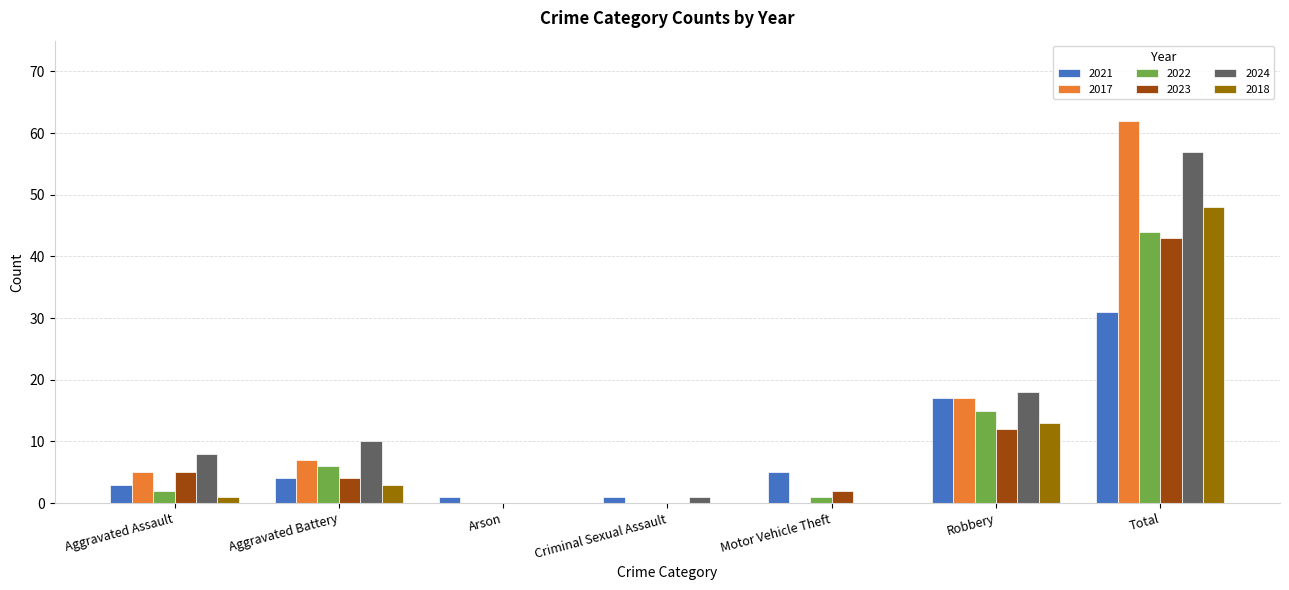

At which label does 2023 reach its peak?

Total